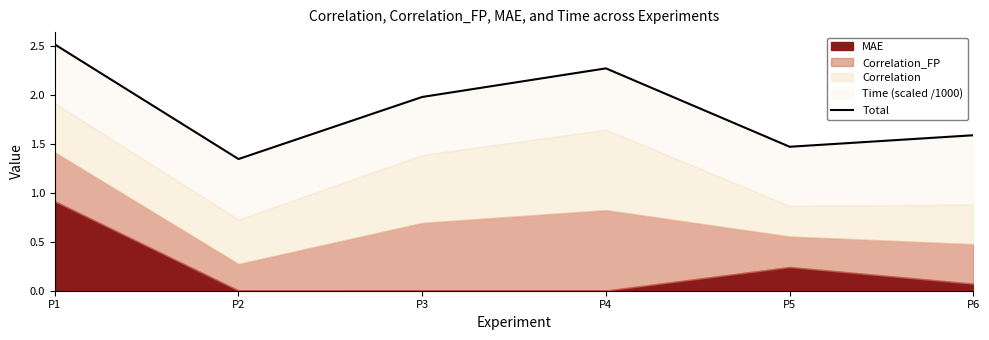

Reading left to right, list all the values displayed in this chart.

2.5	1.3	2.0	2.3	1.5	1.6